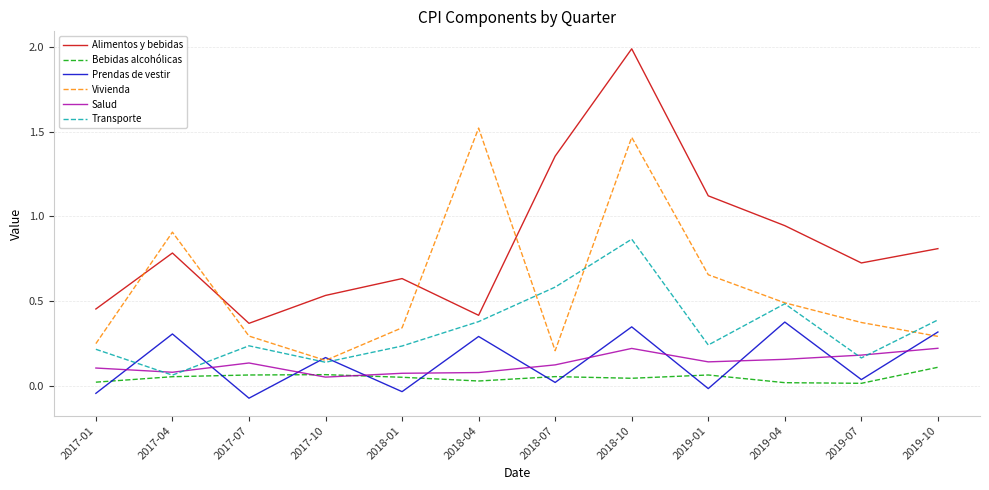

True or false: Alimentos y bebidas and Bebidas alcohólicas intersect in this chart.

False